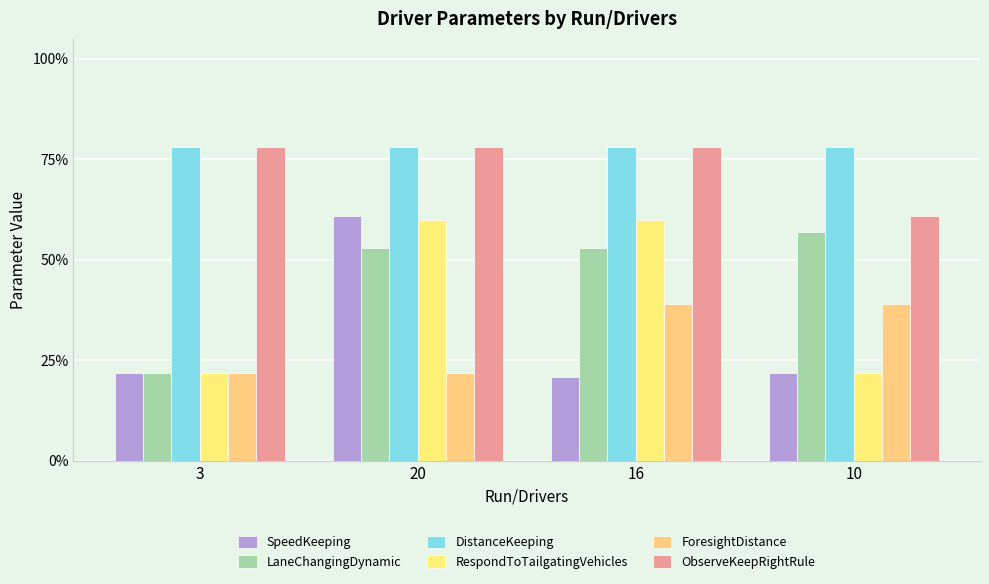

What is the label of the 2nd bar from the left?

20